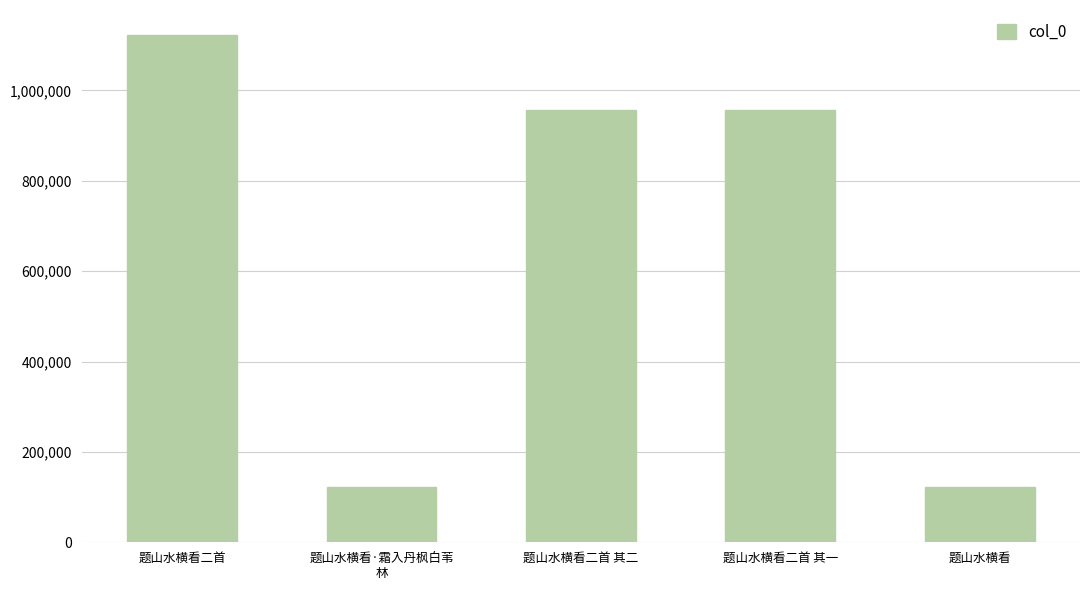

What is the approximate value at 题山水横看二首 其一, to the nearest 10?

956250